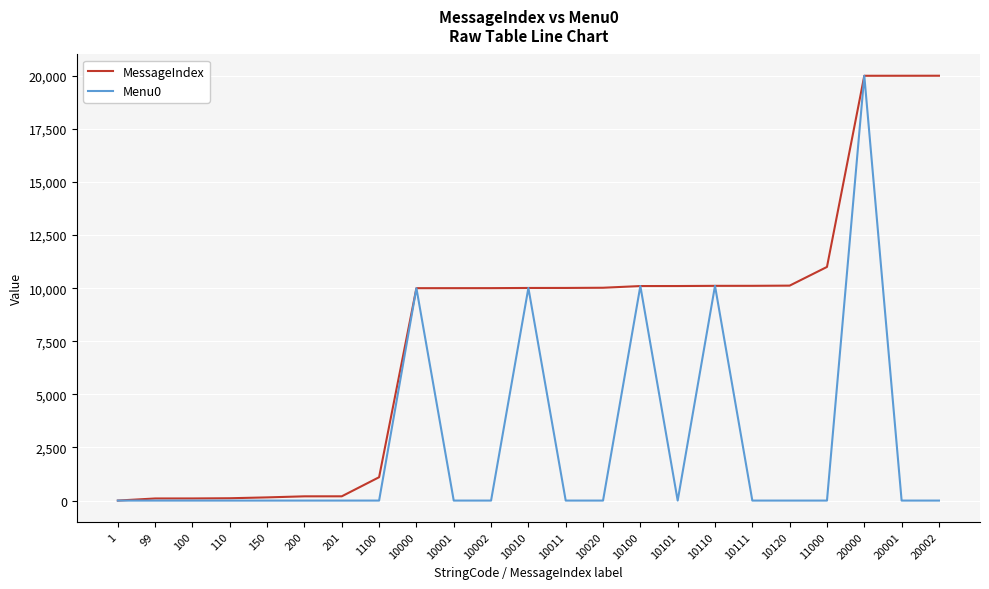

The value of Menu0 at 10101 is 0. True or false?

True